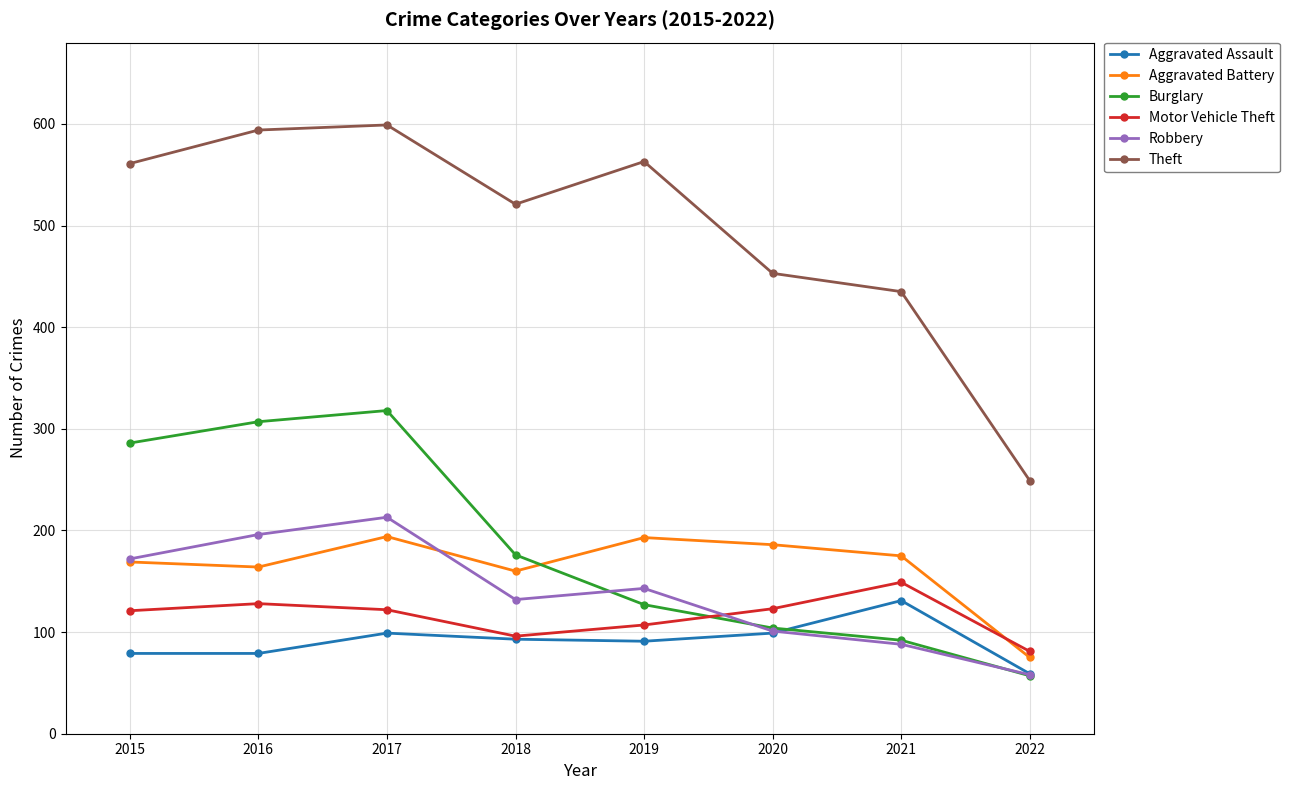

At which label does Burglary first exceed 176?

2015